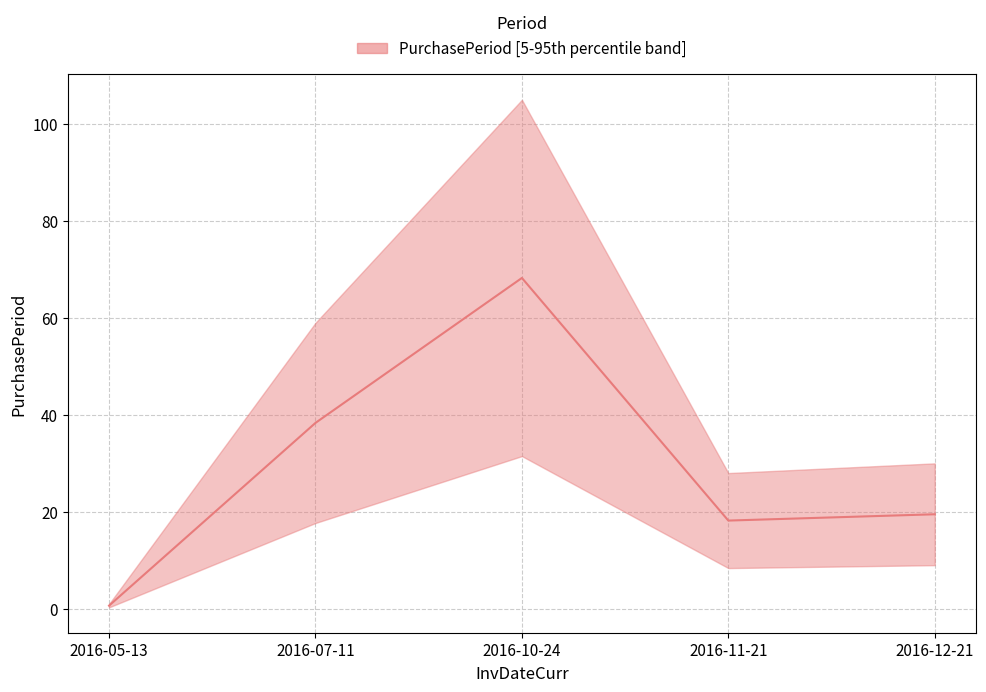

What value does the data have at 2016-12-21?

19.5